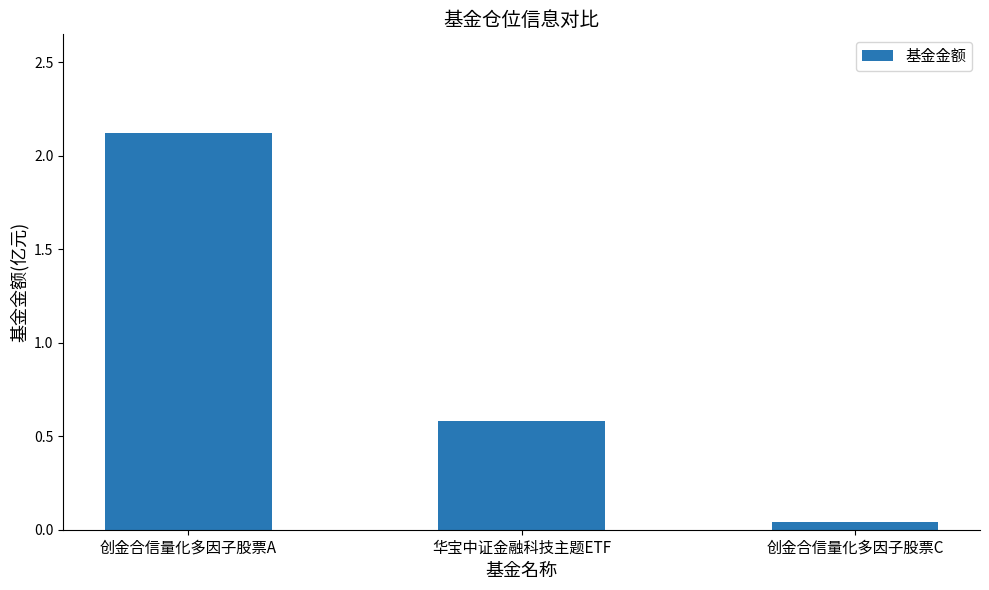

Rank the categories by value from lowest to highest.

创金合信量化多因子股票C, 华宝中证金融科技主题ETF, 创金合信量化多因子股票A